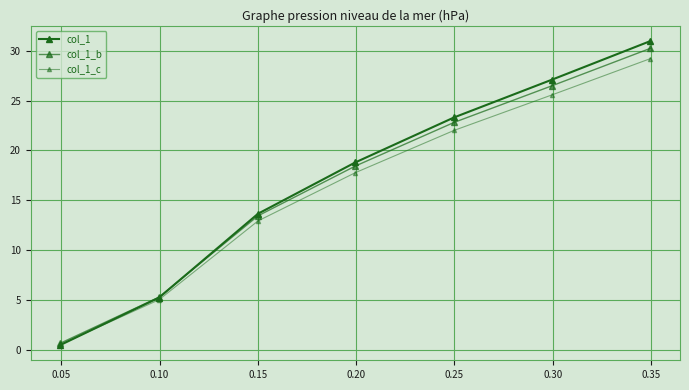

How many data points in col_1_c are above 17?

4